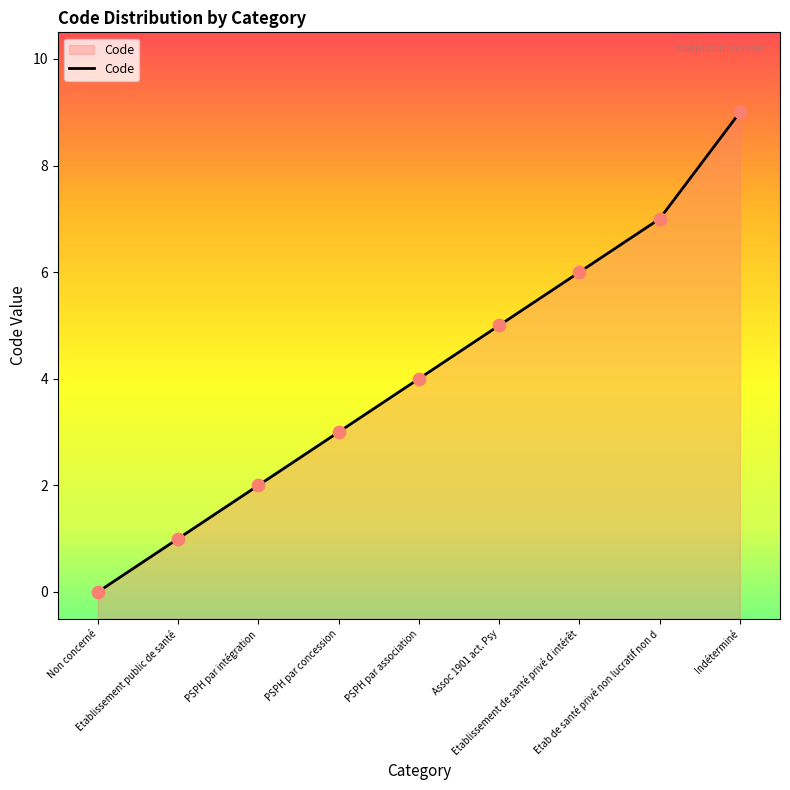

Which has a higher value, Etab de santé privé non lucratif non d or PSPH par concession?

Etab de santé privé non lucratif non d